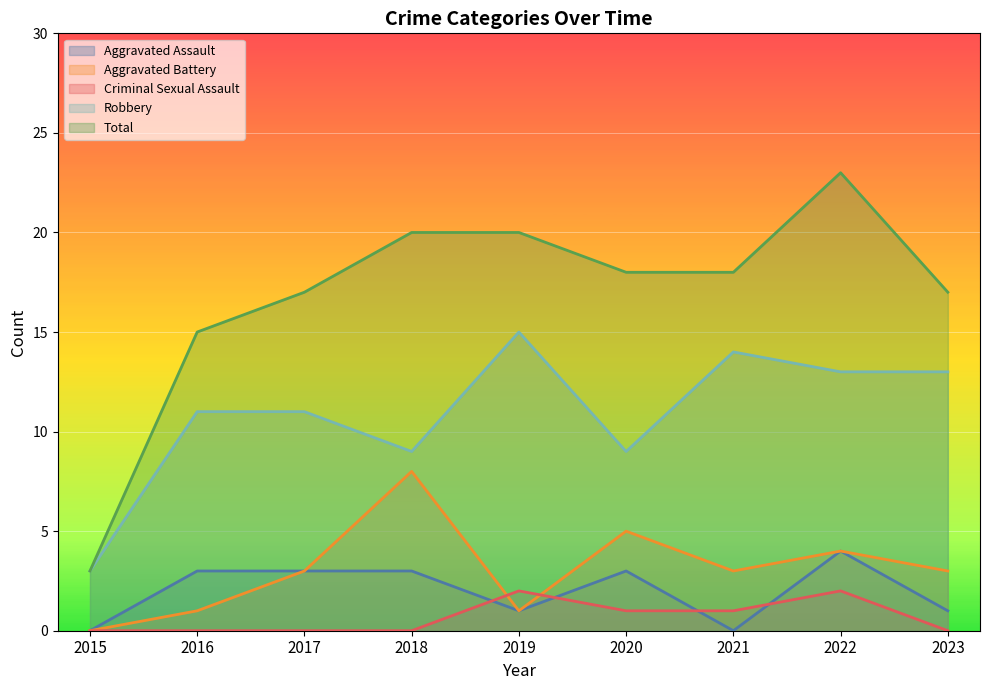

What are all the series names shown in the legend?

Aggravated Assault, Aggravated Battery, Criminal Sexual Assault, Robbery, Total